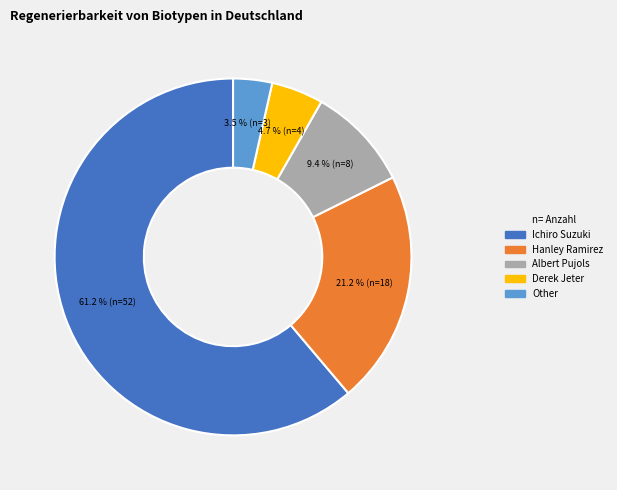

How many slices are in this pie chart?

5